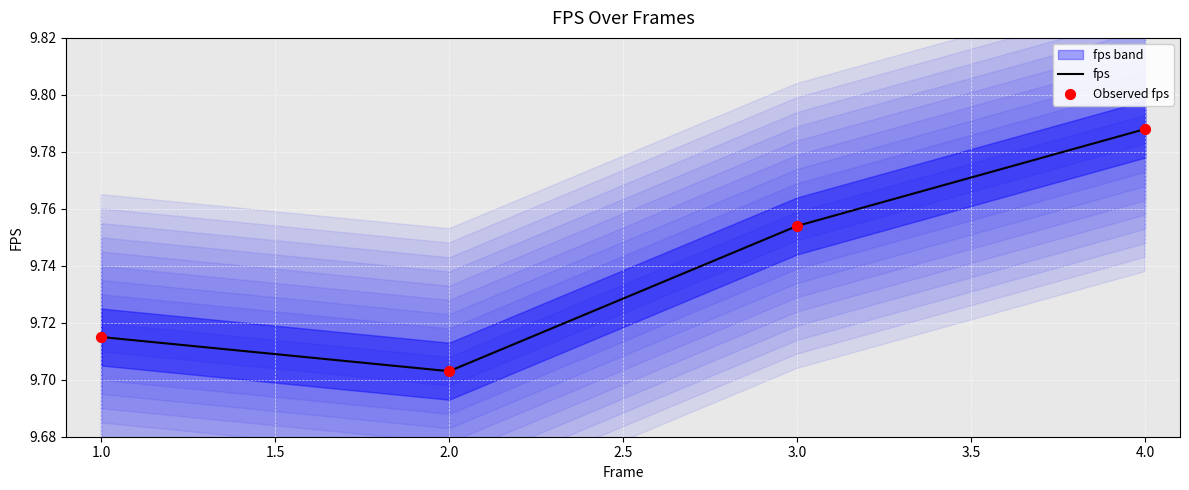

Which series contains the highest Y value?

fps